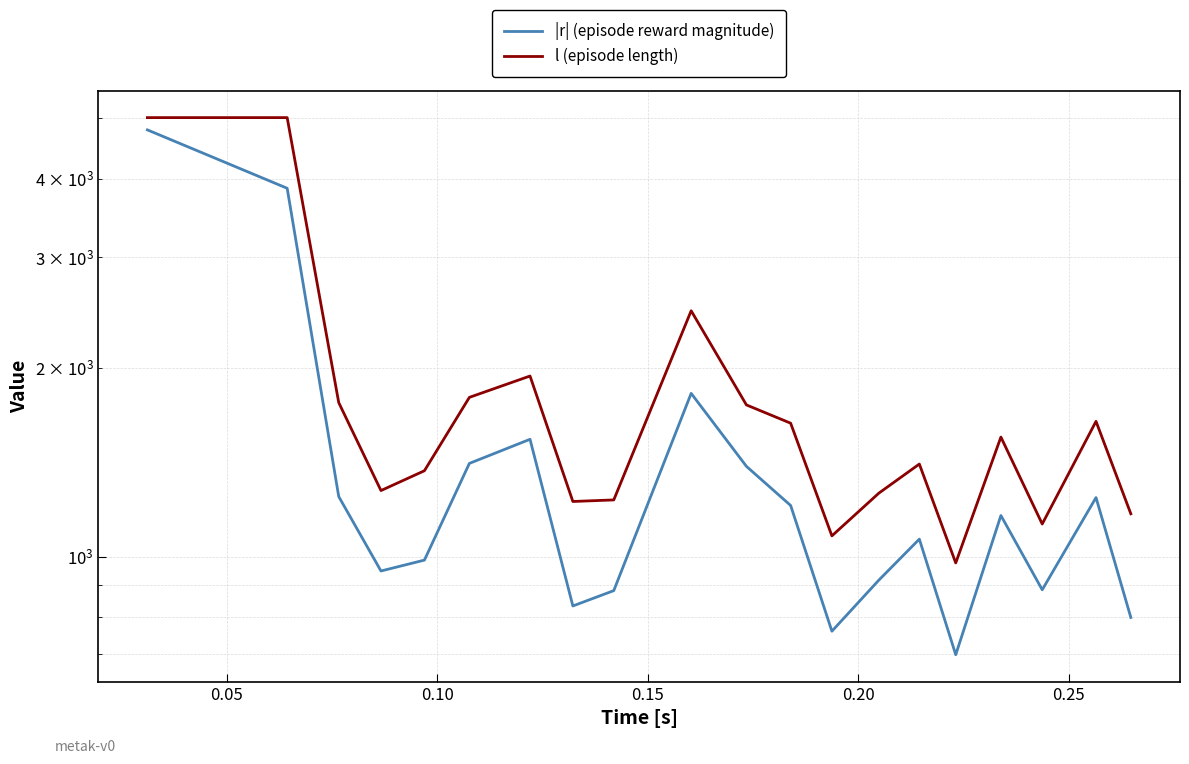

Rank the series by their average value, from highest to lowest.

l (episode length), |r| (episode reward magnitude)